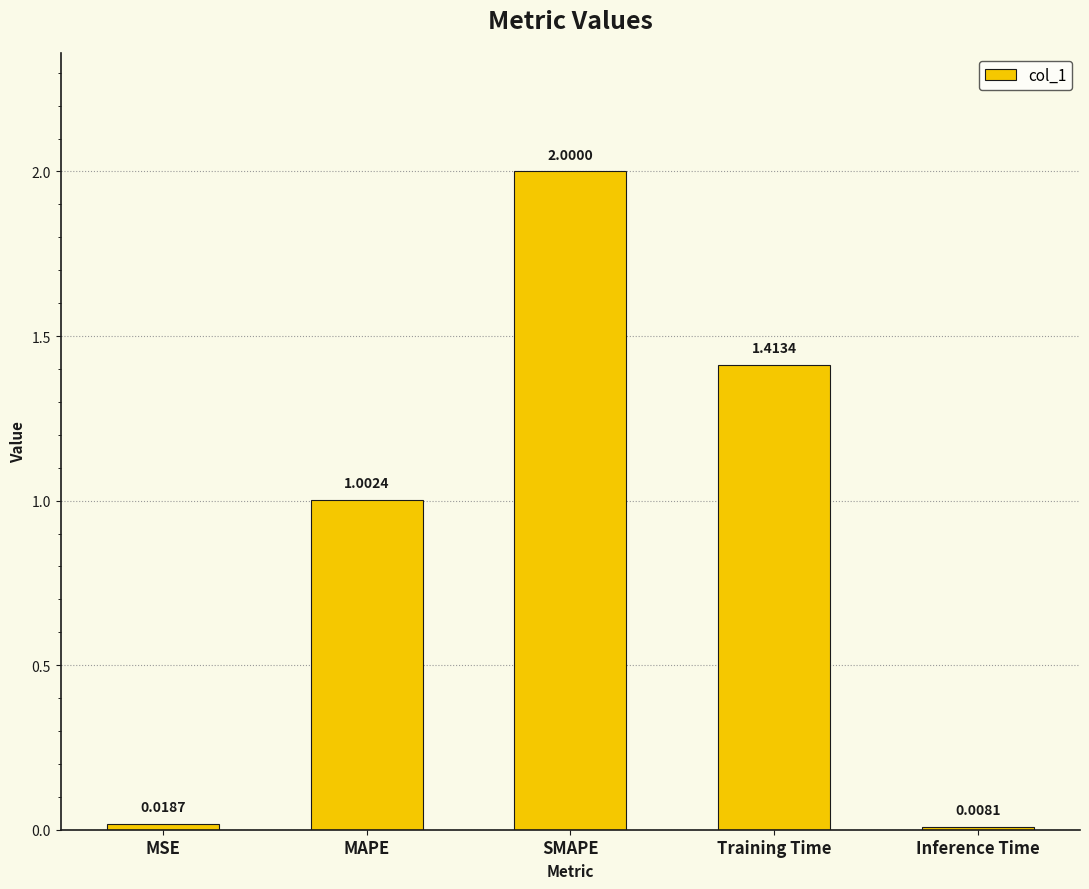

List the labels in order of value, smallest first.

Inference Time, MSE, MAPE, Training Time, SMAPE